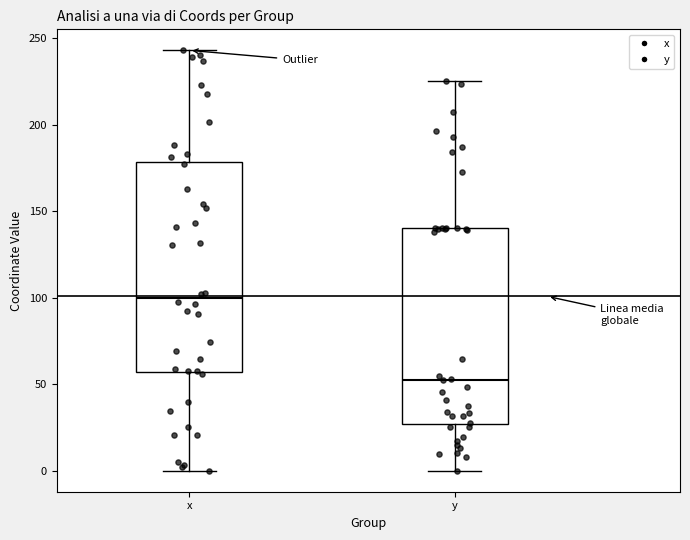

Reading left to right, read every box against the y-axis: the position of its median line, the range the box covers, and the ends of its whiskers. The values are not printed on the chart, so give them approximately, as read against the axis.

x: median 100, box 55 to 180, whiskers 0 to 245
y: median 55, box 25 to 140, whiskers 0 to 225